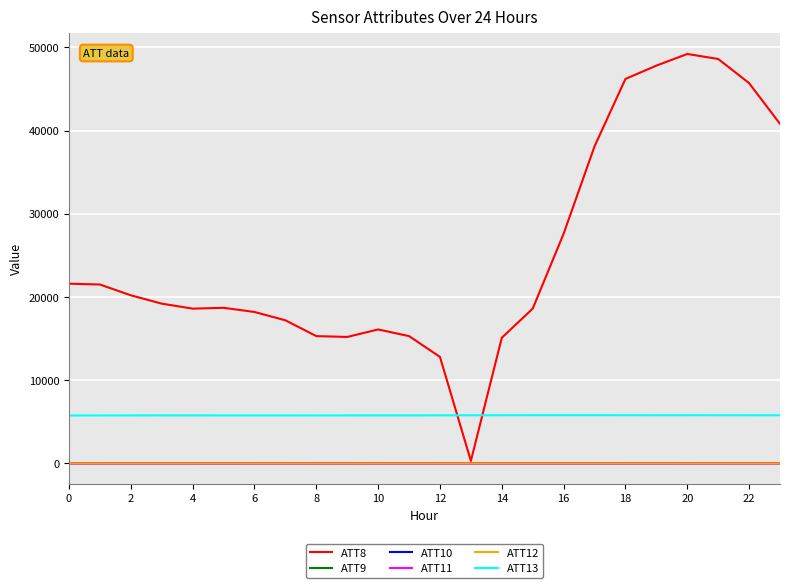

What is the maximum value shown in the chart?

49200.0